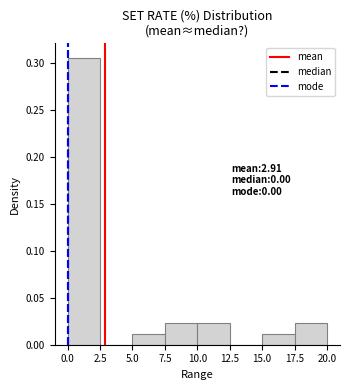

Which range on the x-axis has the tallest bar?

0.0 to 2.5